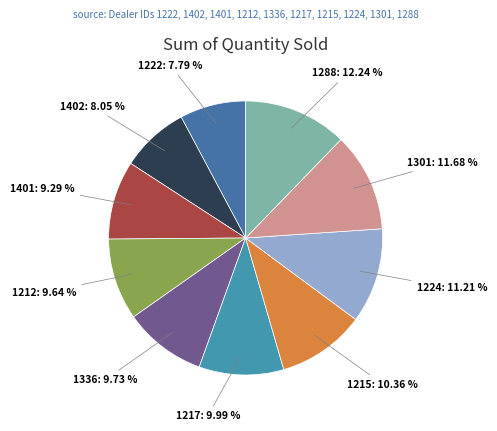

What portion of the pie excludes 1288?

87.8%